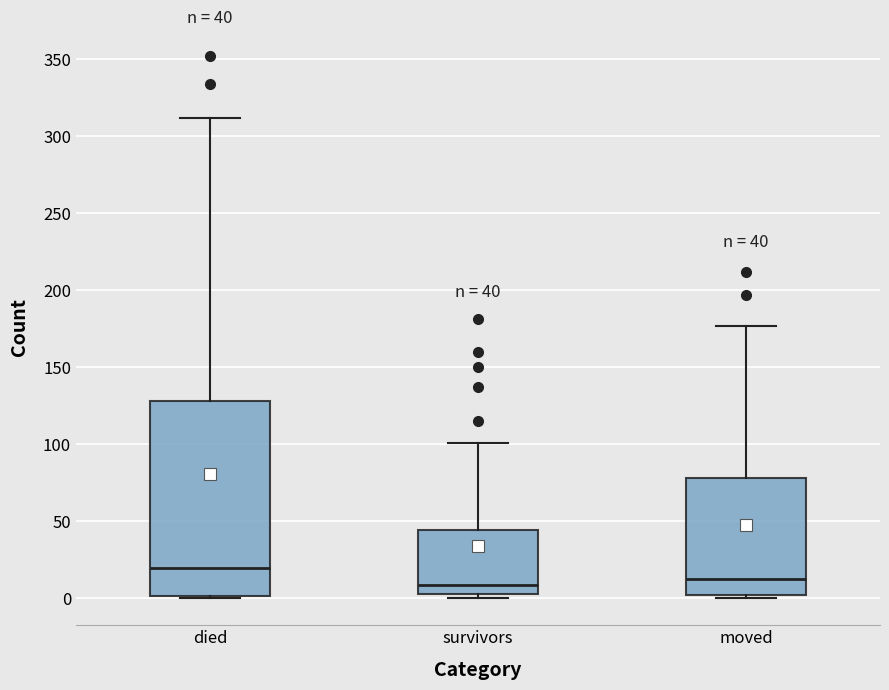

Comparing the boxes themselves (not the whiskers), which one is the tallest?

died